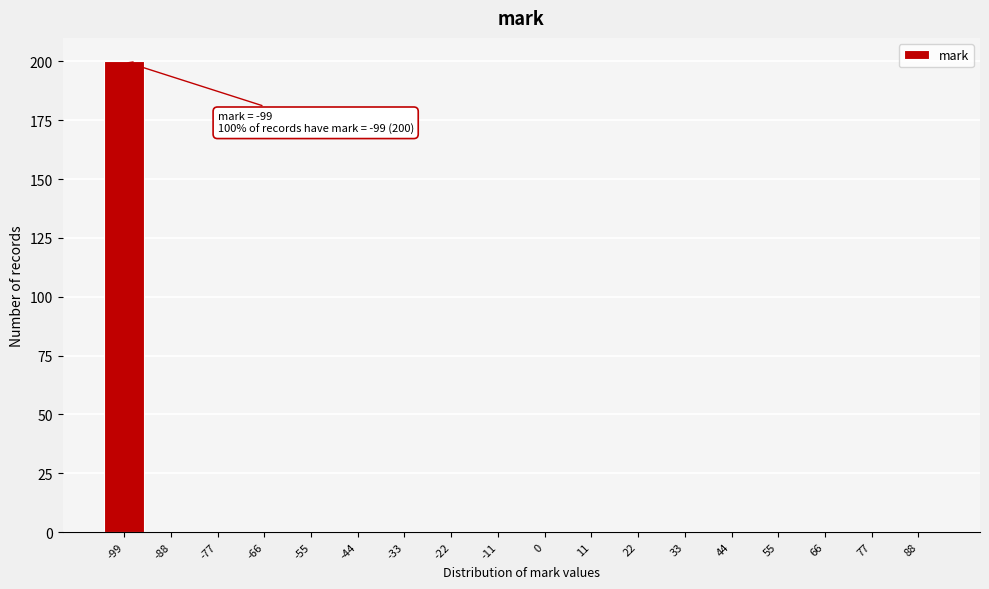

Reading left to right, extract all data points from this chart.

-99=200	-88=0	-77=0	-66=0	-55=0	-44=0	-33=0	-22=0	-11=0	0=0	11=0	22=0	33=0	44=0	55=0	66=0	77=0	88=0